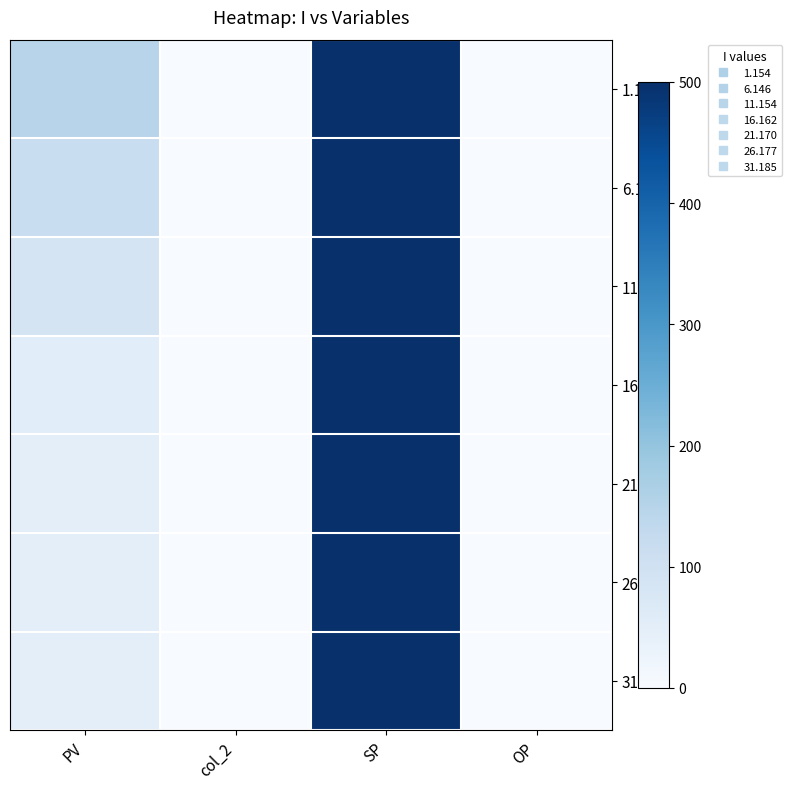

Which series has the largest total across all categories?

1.154